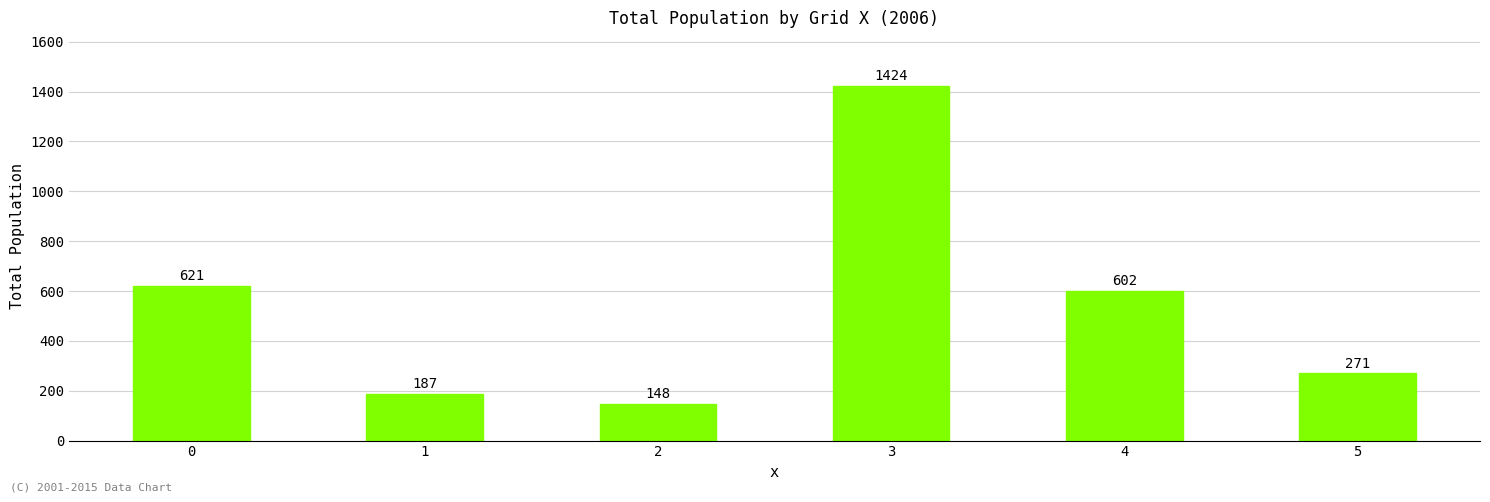

At which category does the chart reach its peak across all series?

3